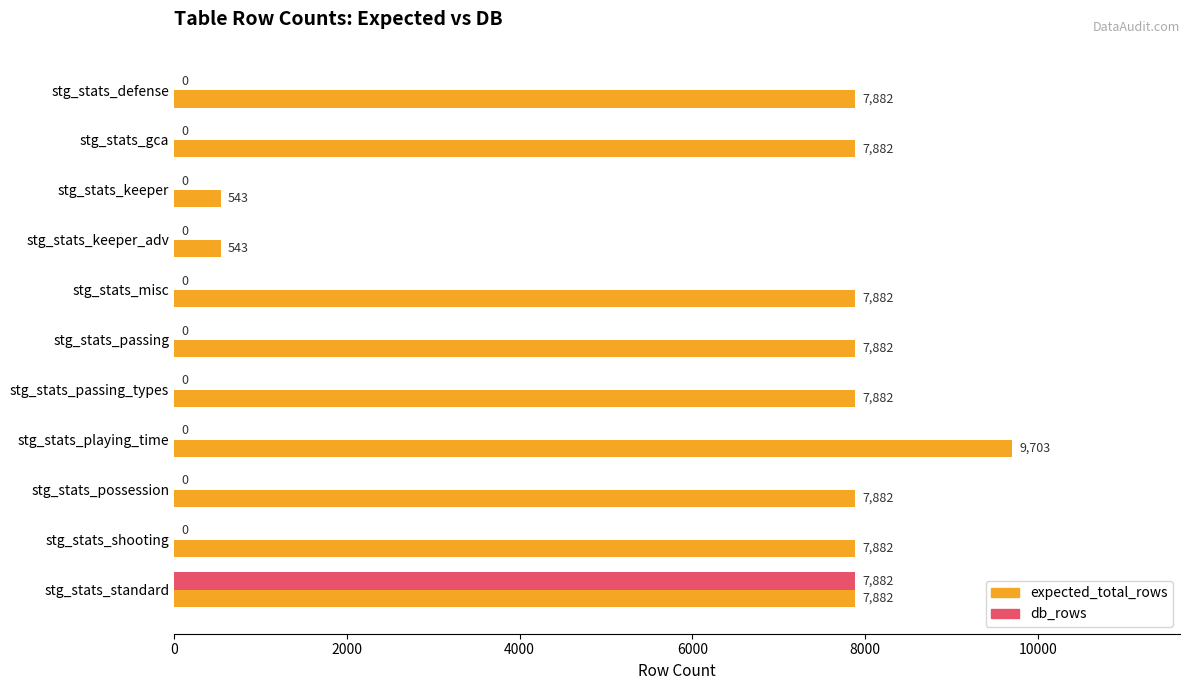

Between stg_stats_gca and stg_stats_standard, which series saw the biggest shift?

db_rows